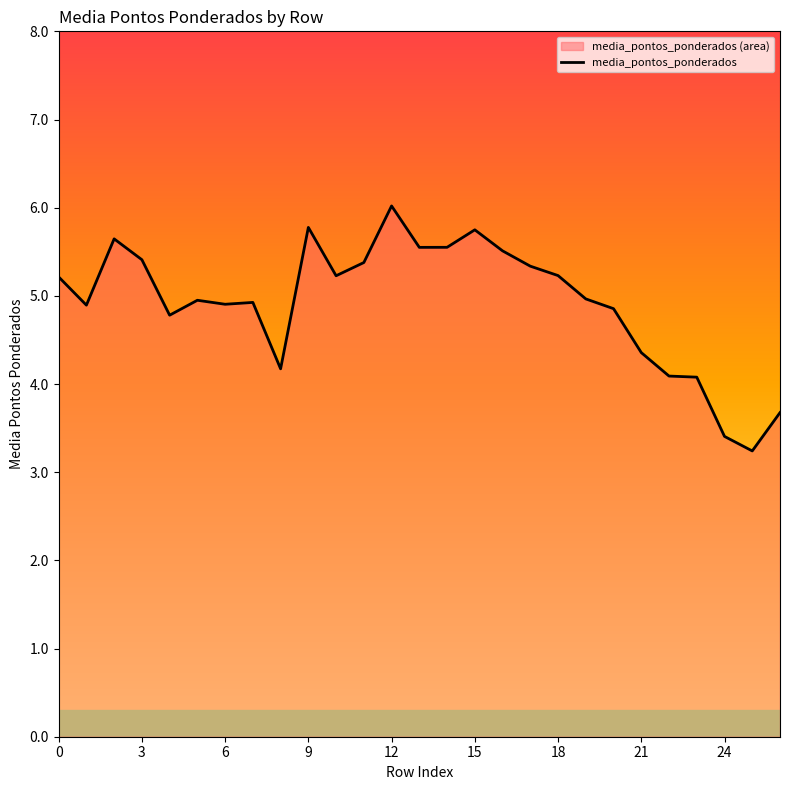

Reading left to right, list all the values displayed in this chart.

5.2	4.9	5.6	5.4	4.8	4.9	4.9	4.9	4.2	5.8	5.2	5.4	6.0	5.5	5.6	5.7	5.5	5.3	5.2	5.0	4.9	4.4	4.1	4.1	3.4	3.2	3.7